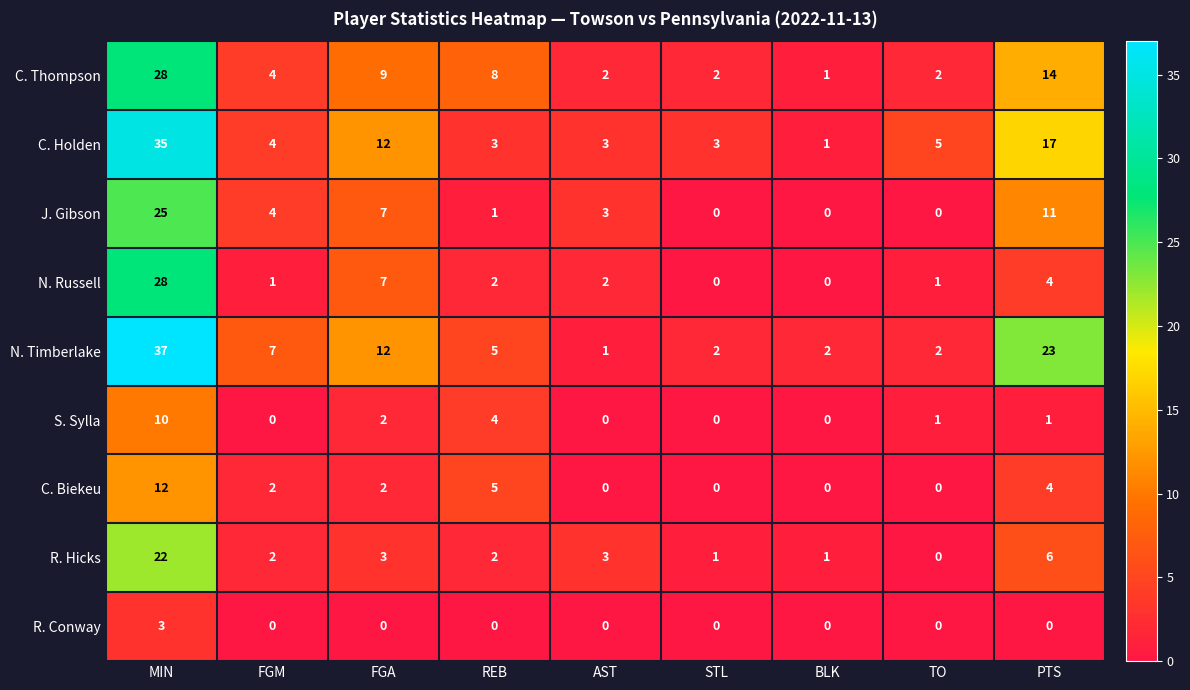

What is the sum of the N. Timberlake values at TO and REB?

7